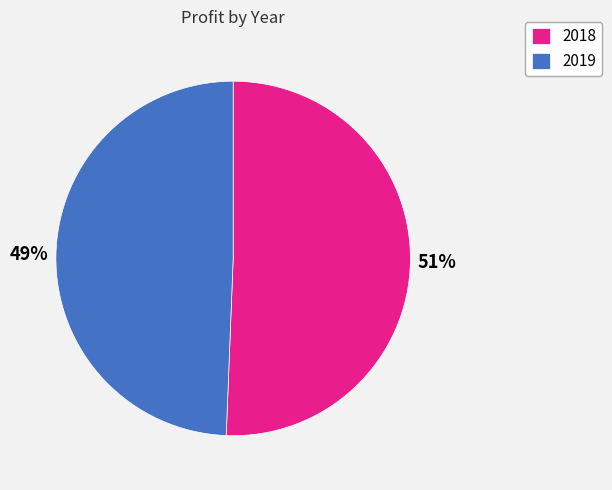

Which has a higher value, 2019 or 2018?

2018